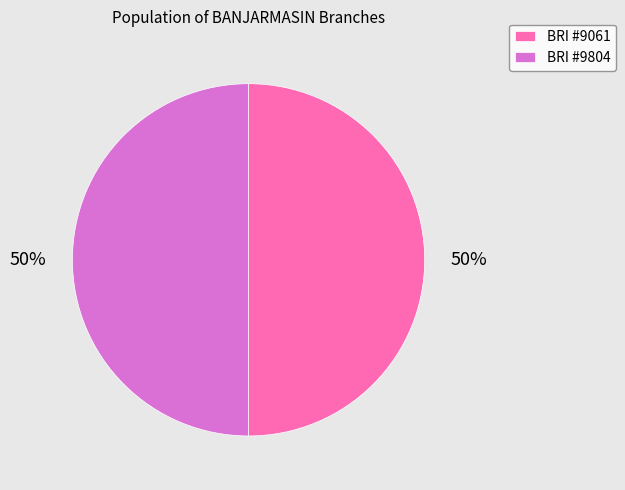

The BRI #9804 slice represents 50% of the pie. True or false?

True